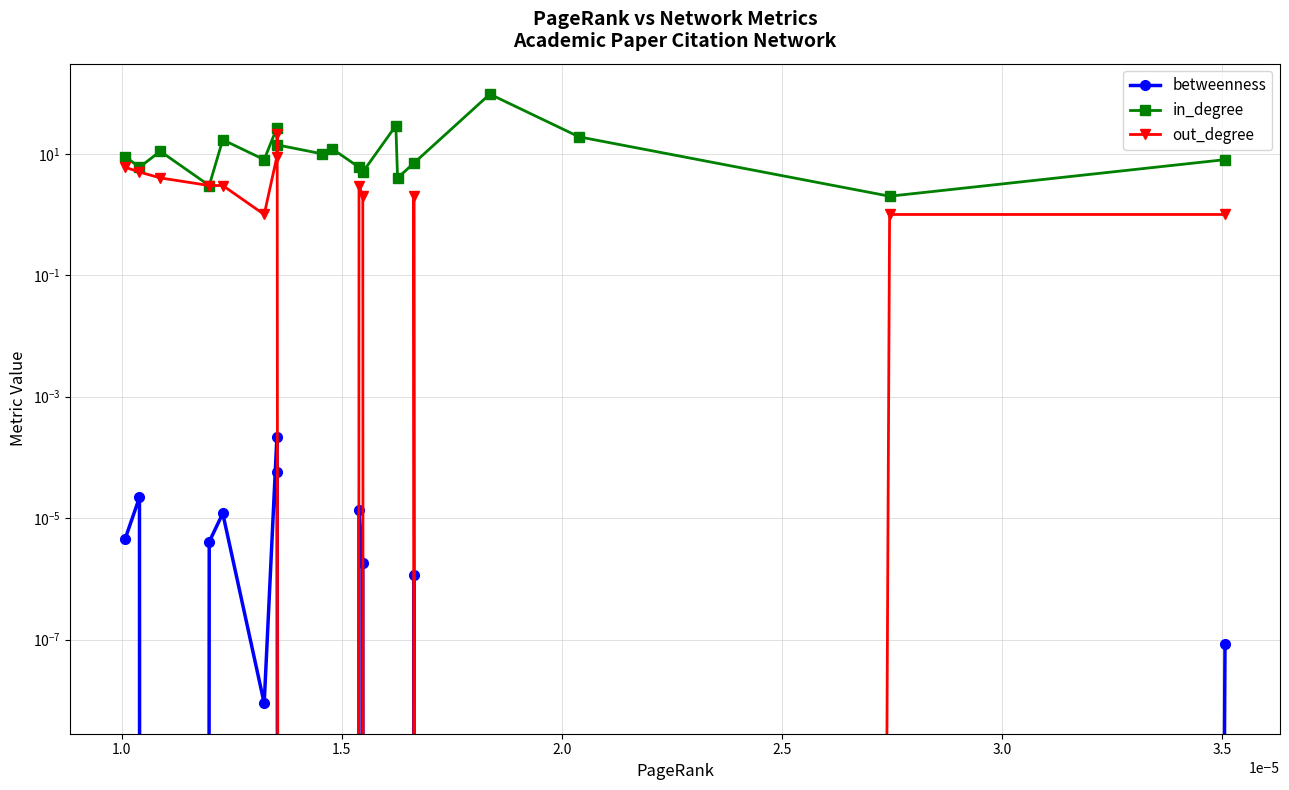

What are all the series names shown in the legend?

betweenness, in_degree, out_degree